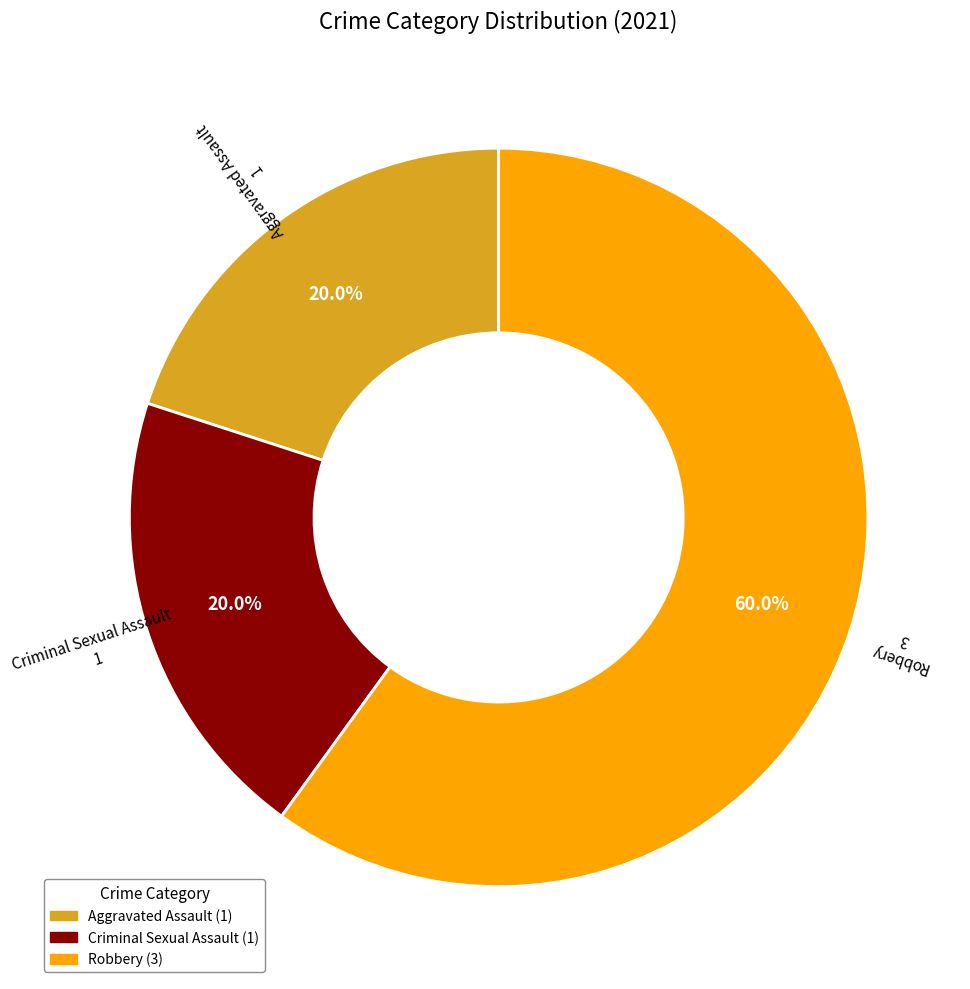

How many segments does this pie chart have?

3